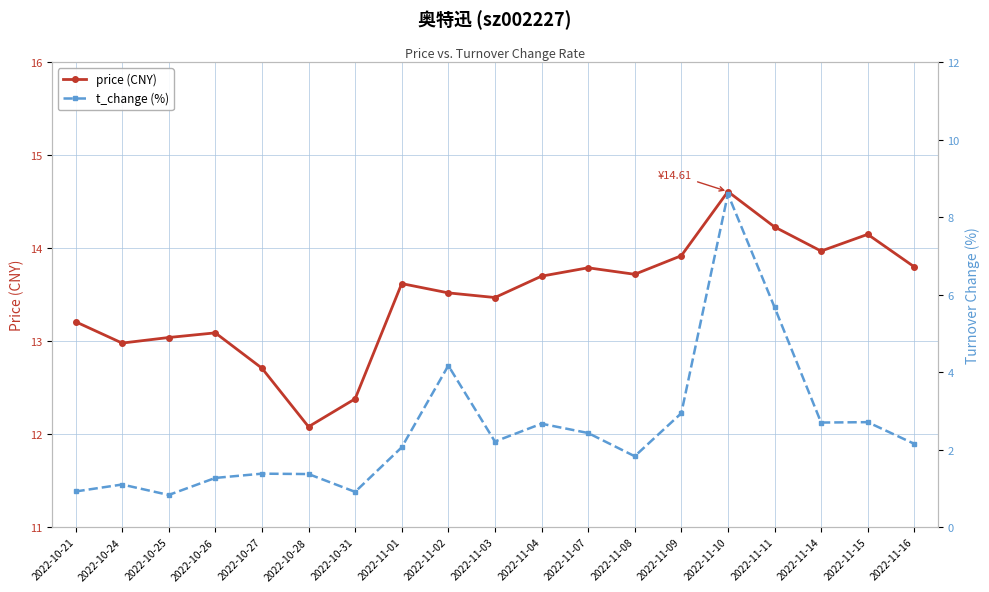

True or false: price (CNY) and t_change (%) intersect in this chart.

False